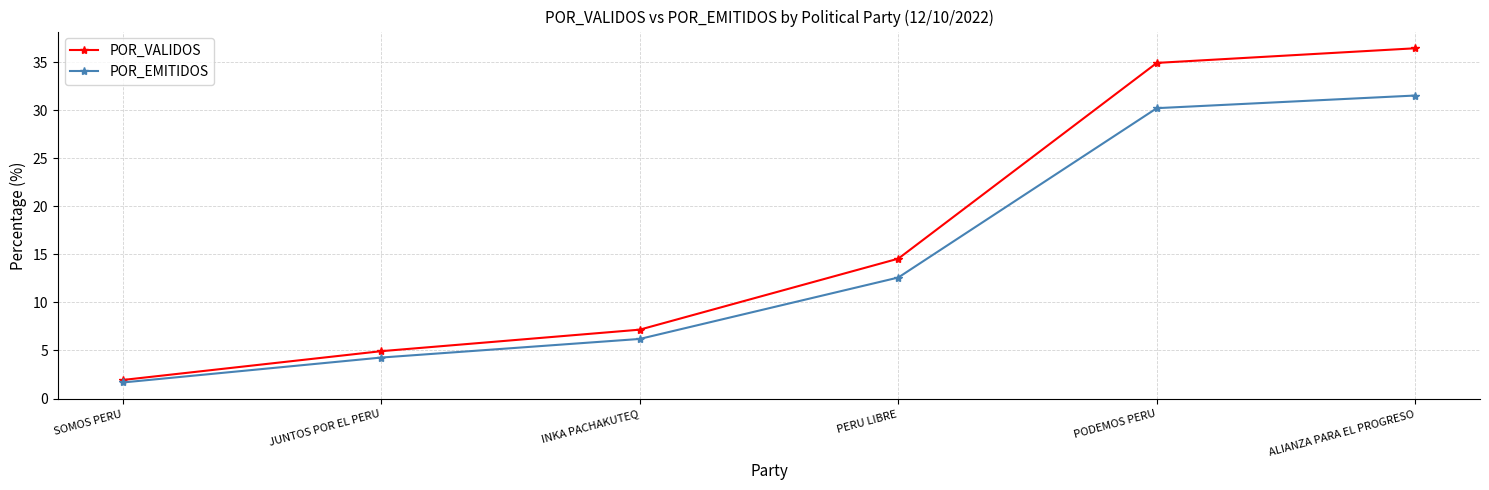

What is the sum of the POR_VALIDOS values at JUNTOS POR EL PERU and SOMOS PERU?

6.9